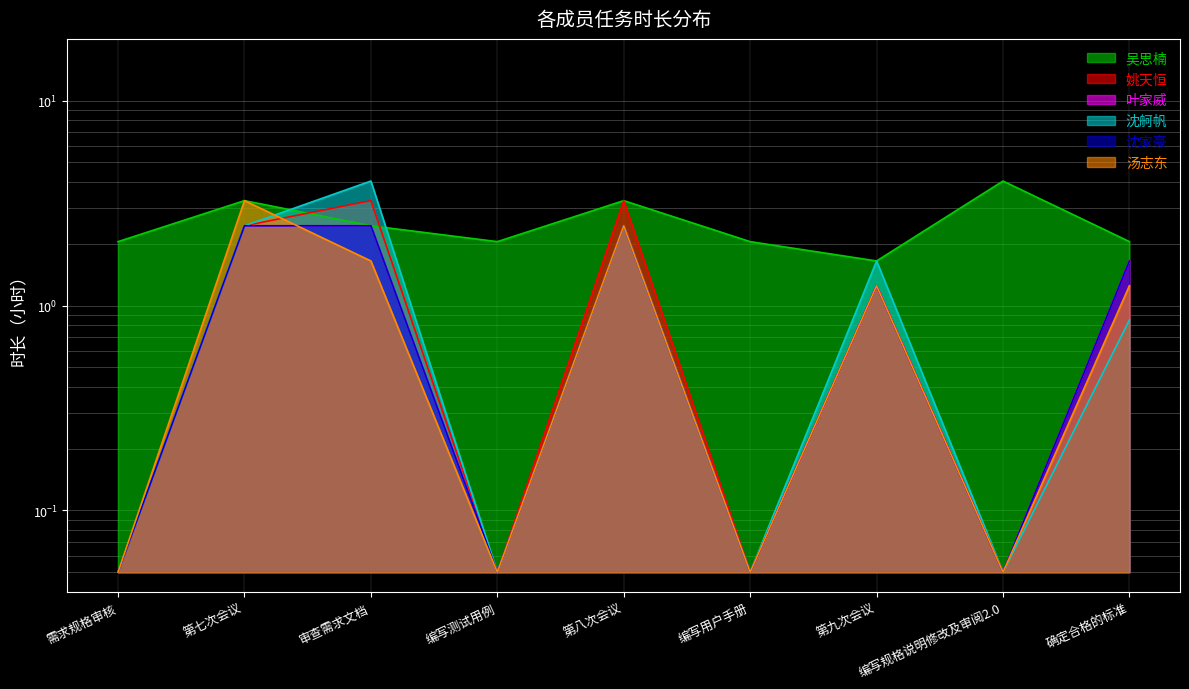

Reading left to right, list all the values displayed in this chart.

吴思楠: 需求规格审核=2.0	第七次会议=3.2	审查需求文档=2.4	编写测试用例=2.0	第八次会议=3.2	编写用户手册=2.0	第九次会议=1.7	编写规格说明修改及审阅2.0=4.0	确定合格的标准=2.0
姚天恒: 需求规格审核=0.1	第七次会议=2.4	审查需求文档=3.2	编写测试用例=0.1	第八次会议=3.2	编写用户手册=0.1	第九次会议=1.2	编写规格说明修改及审阅2.0=0.1	确定合格的标准=1.7
叶家威: 需求规格审核=0.1	第七次会议=2.4	审查需求文档=2.4	编写测试用例=0.1	第八次会议=2.4	编写用户手册=0.1	第九次会议=1.2	编写规格说明修改及审阅2.0=0.1	确定合格的标准=1.7
沈舸帆: 需求规格审核=0.1	第七次会议=2.4	审查需求文档=4.0	编写测试用例=0.1	第八次会议=2.4	编写用户手册=0.1	第九次会议=1.7	编写规格说明修改及审阅2.0=0.1	确定合格的标准=0.9
沈家豪: 需求规格审核=0.1	第七次会议=2.4	审查需求文档=2.4	编写测试用例=0.1	第八次会议=2.4	编写用户手册=0.1	第九次会议=1.2	编写规格说明修改及审阅2.0=0.1	确定合格的标准=1.7
汤志东: 需求规格审核=0.1	第七次会议=3.2	审查需求文档=1.7	编写测试用例=0.1	第八次会议=2.4	编写用户手册=0.1	第九次会议=1.2	编写规格说明修改及审阅2.0=0.1	确定合格的标准=1.2